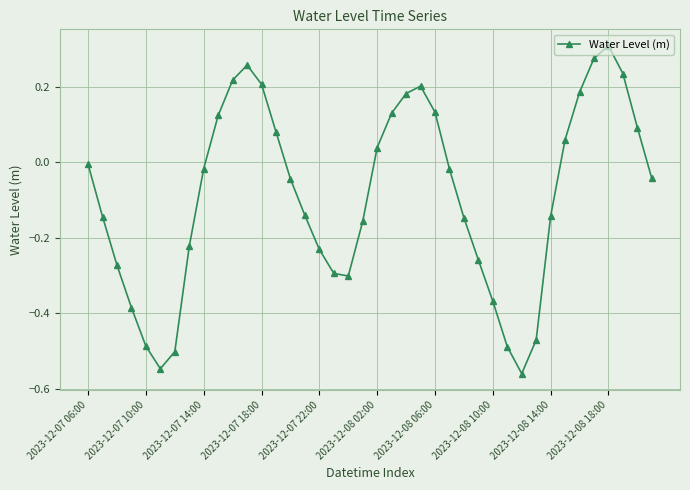

What is the difference between the second highest and minimum values?

0.8